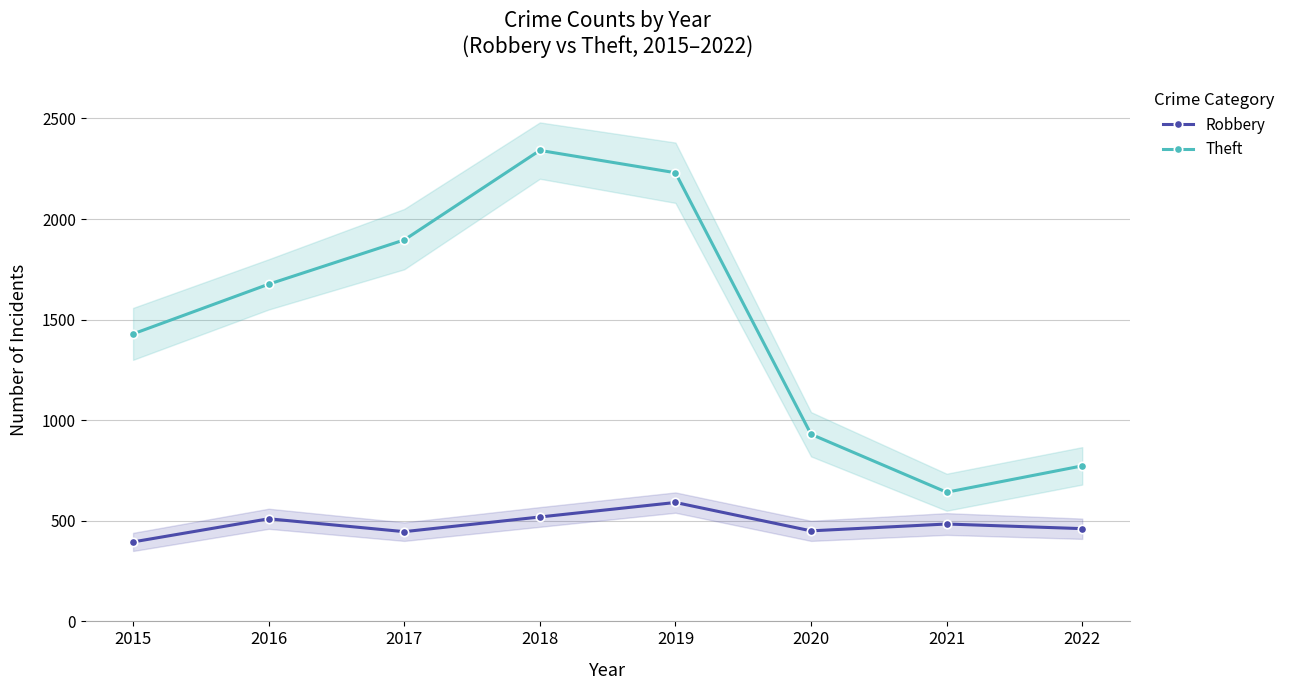

True or false: Robbery has more than 2 points higher than both neighbors.

True